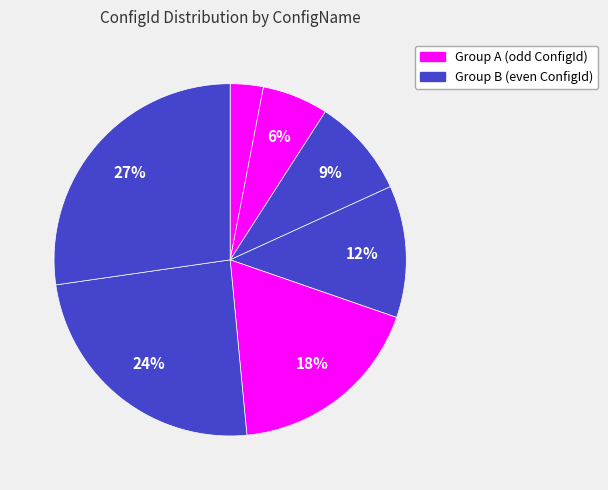

To the nearest percent, what is the average slice percentage?

14%